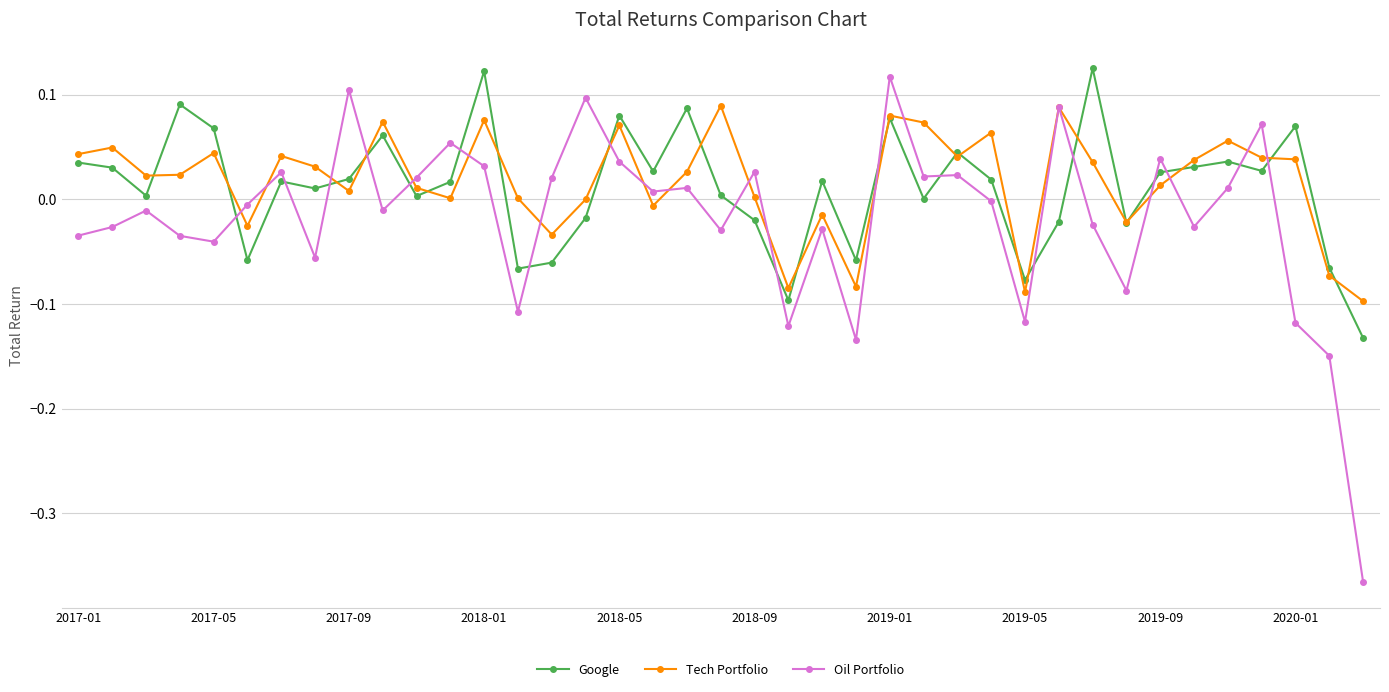

True or false: Google and Oil Portfolio intersect in this chart.

True